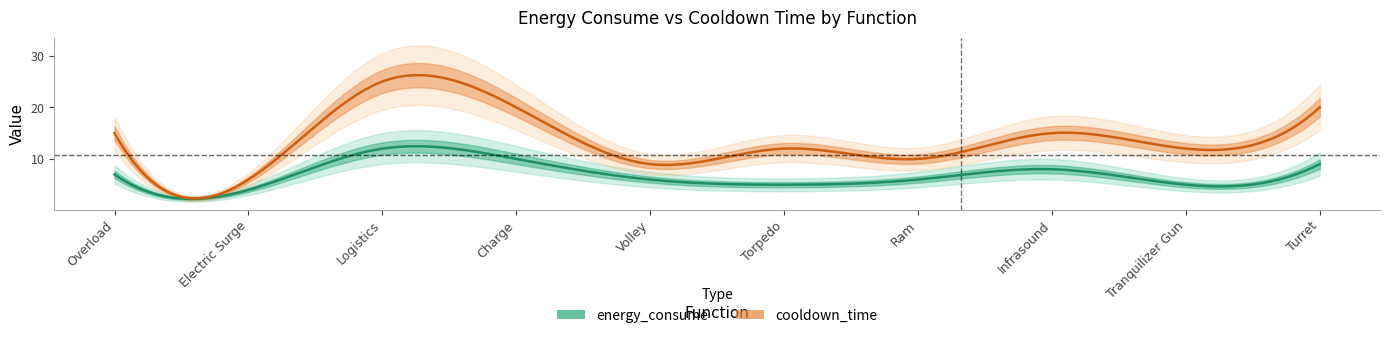

At which label is energy_consume closest to 8?

Infrasound